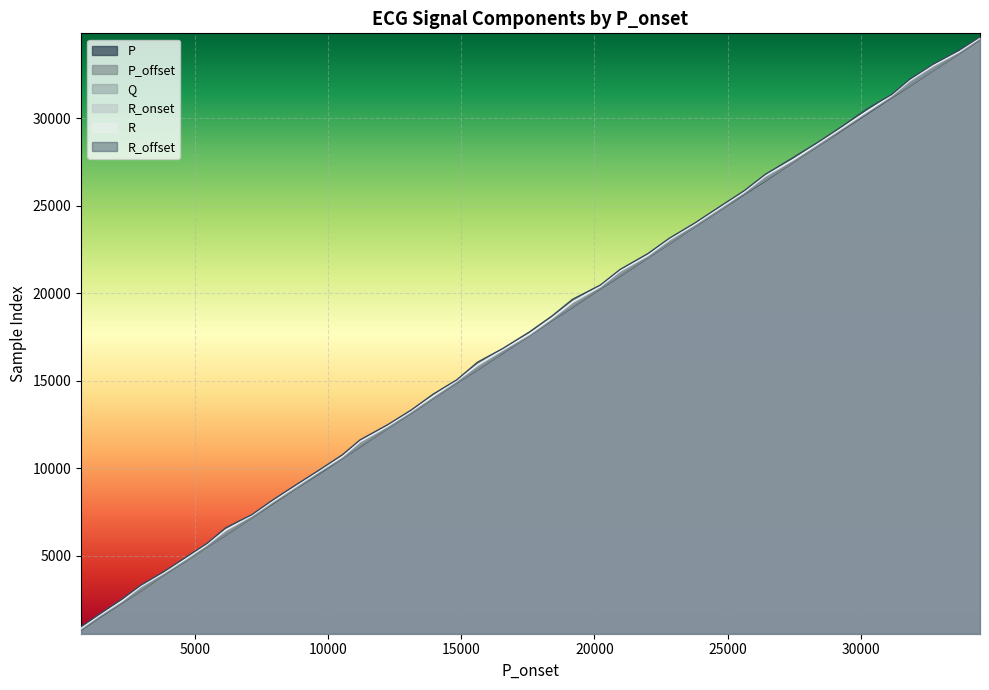

What is the smallest value displayed?

726